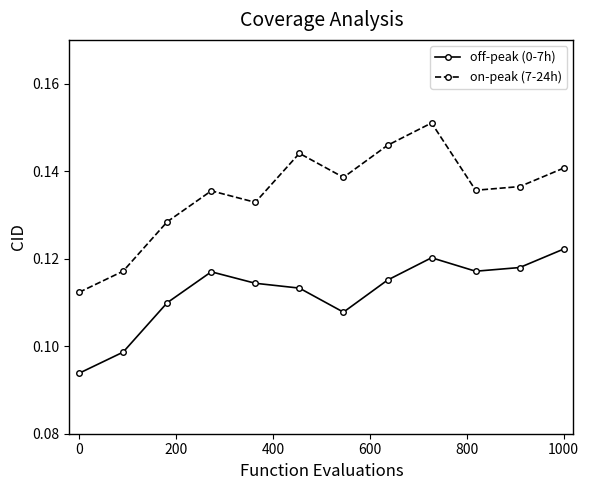

How many off-peak (0-7h) values are between 0 and 1?

12